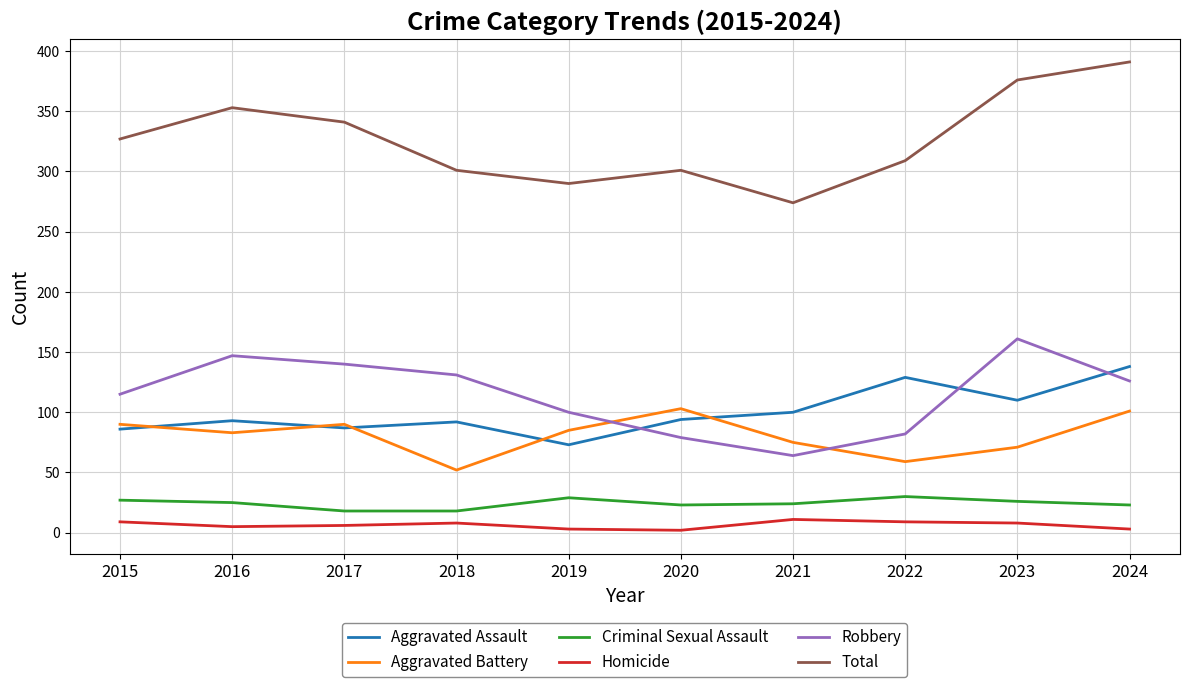

True or false: Aggravated Battery has more than 2 interior local peaks.

False